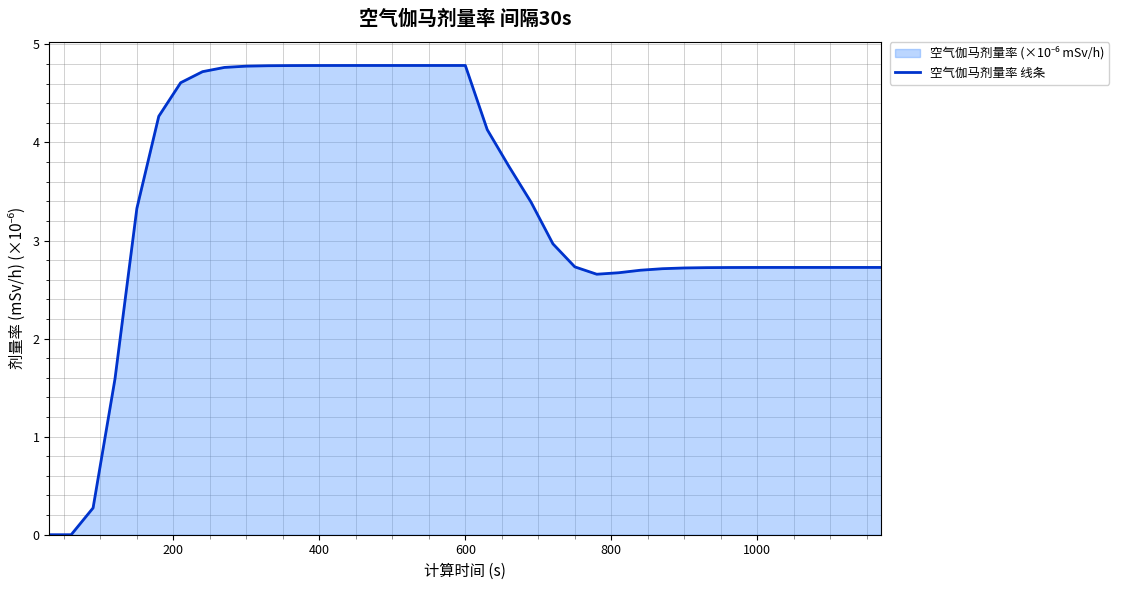

What is the difference between the maximum and minimum values?

4.8